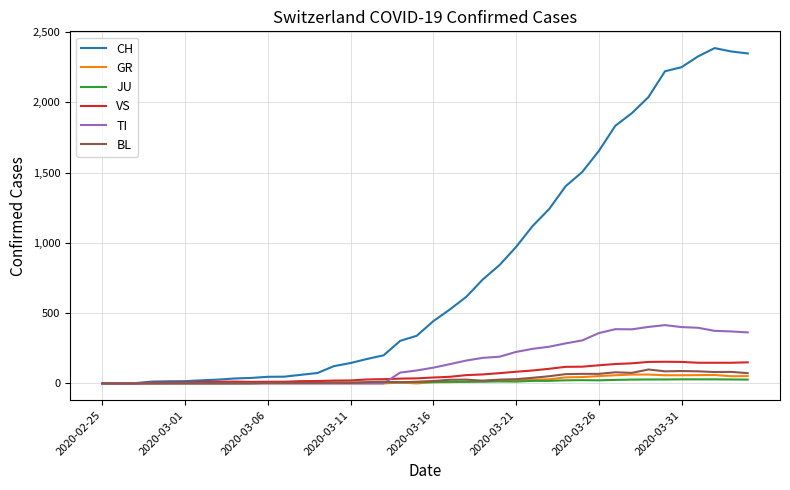

What is the sum of all GR values?

821